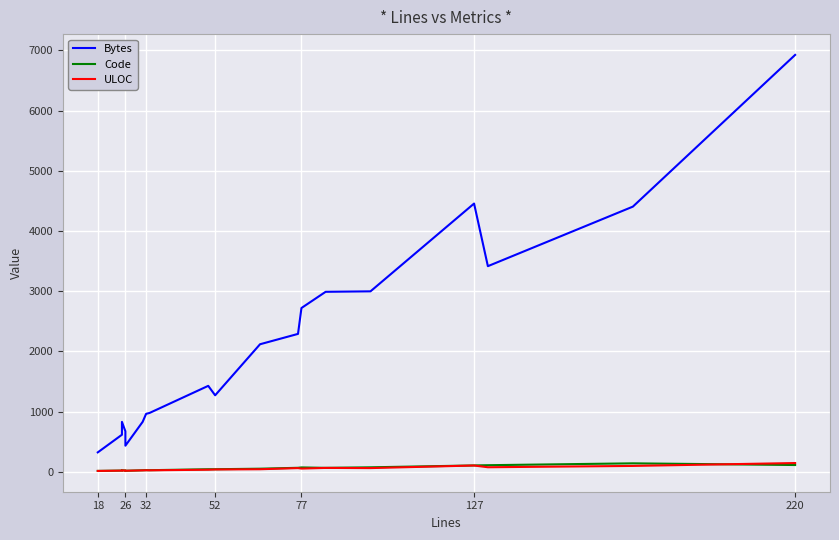

Which has a higher value, 127 or 32?

127